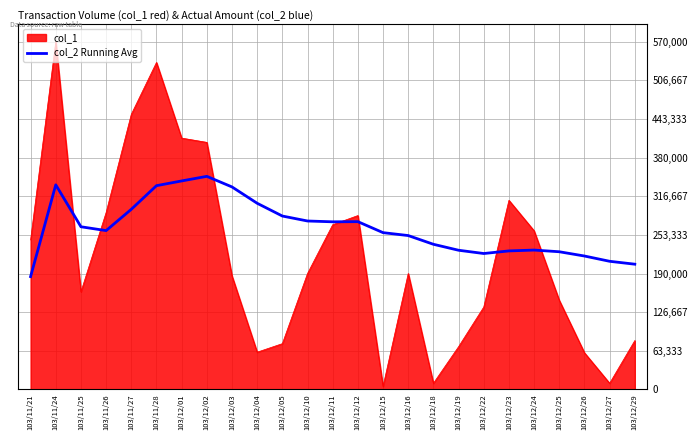

What is the spread (max minus min) of values at 103/12/25?

79666.4